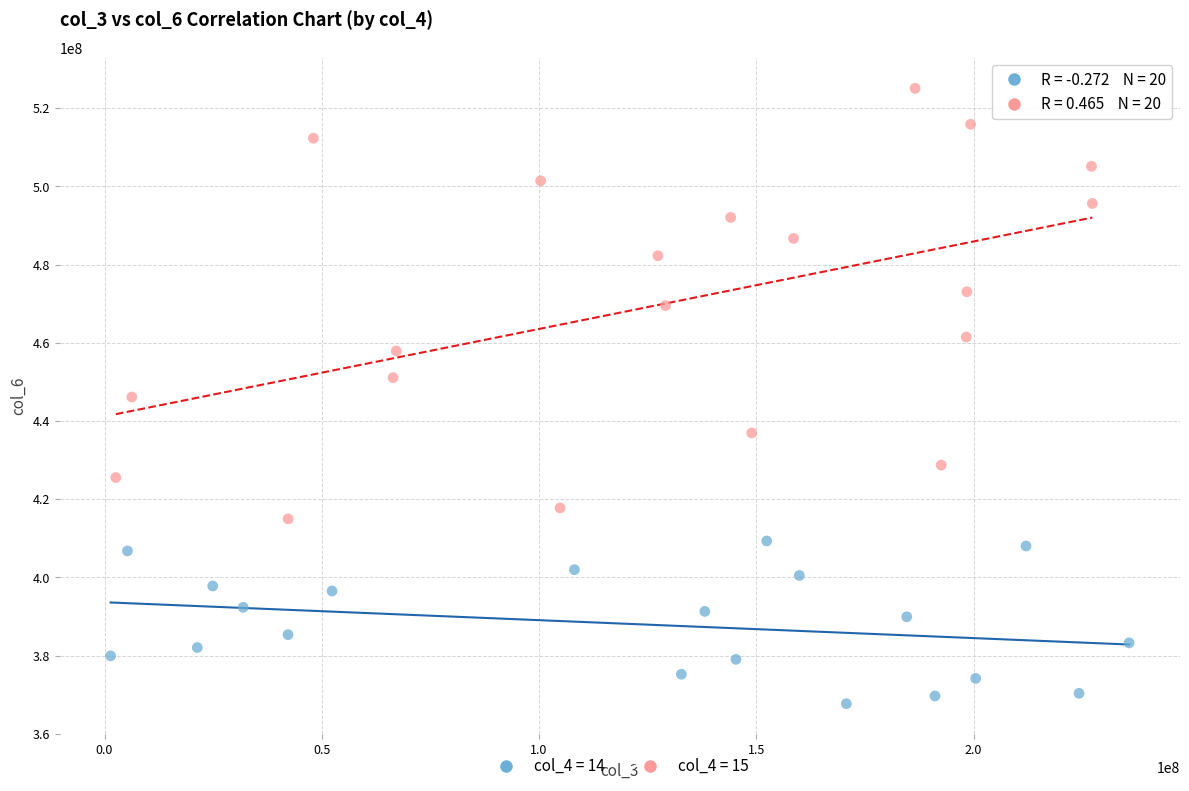

Which series reaches the minimum Y coordinate?

col_4 = 14